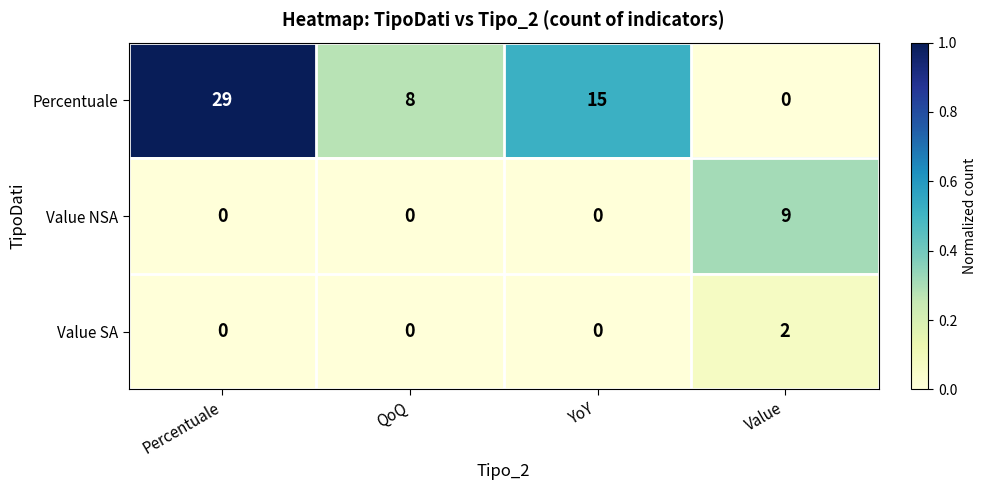

Reading left to right, transcribe all the data shown in this chart.

Percentuale: 29	8	15	0
Value NSA: 0	0	0	9
Value SA: 0	0	0	2